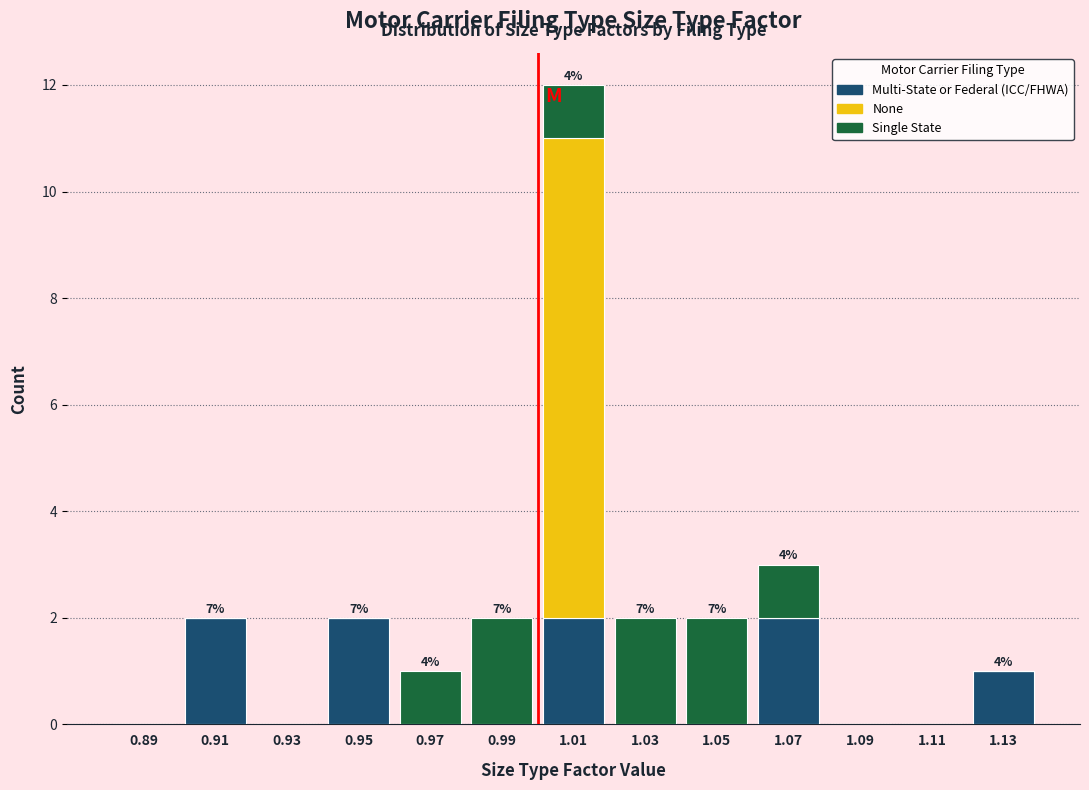

Which range on the x-axis has the tallest stacked bar (by total height)?

1.00 to 1.02